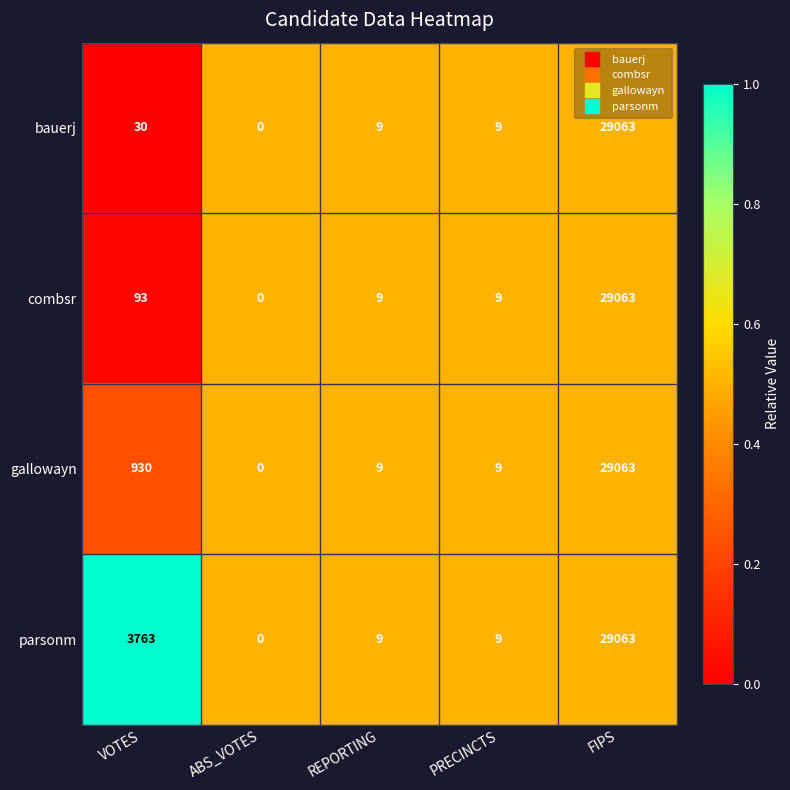

Between VOTES and REPORTING, which series saw the biggest shift?

parsonm